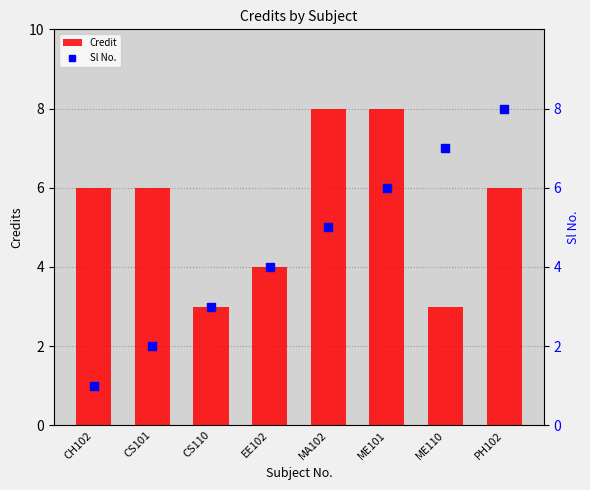

Which series contains the highest Y value?

Credit